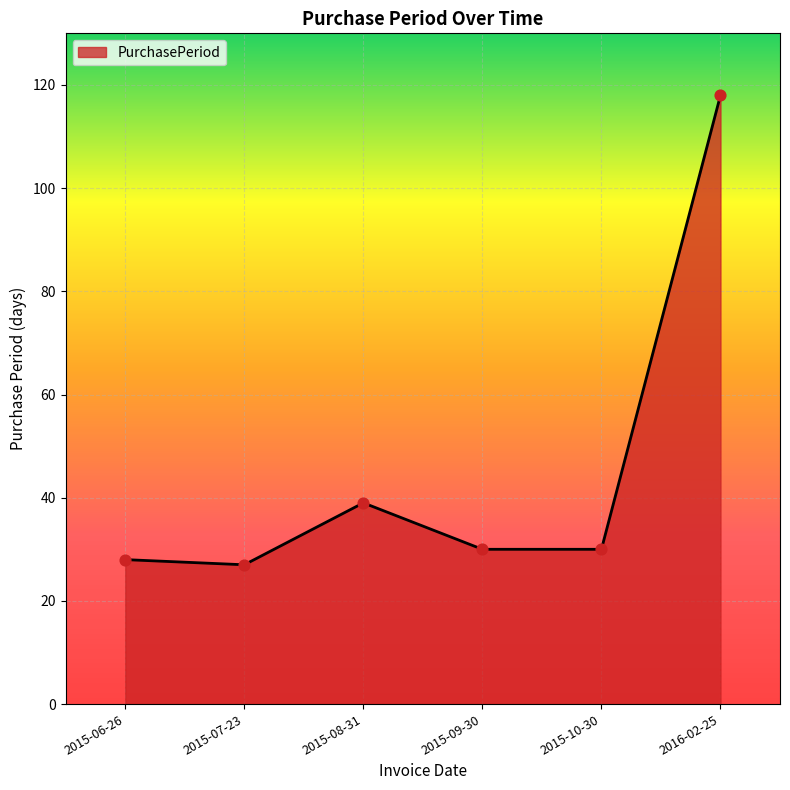

Approximately how many times larger is the value at 2015-06-26 compared to 2015-07-23?

1.0